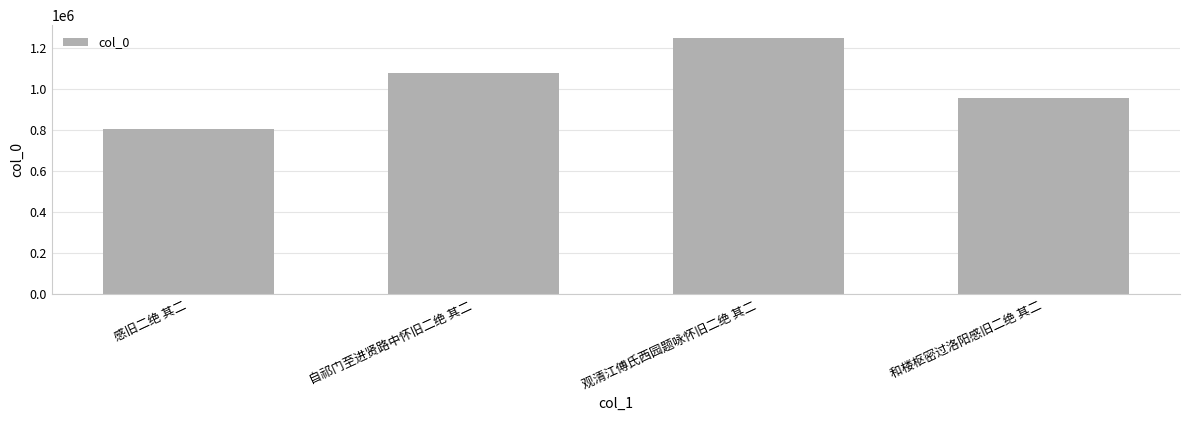

The chart shows a value of 355872 at 和楼枢密过洛阳感旧二绝 其二. True or false?

False